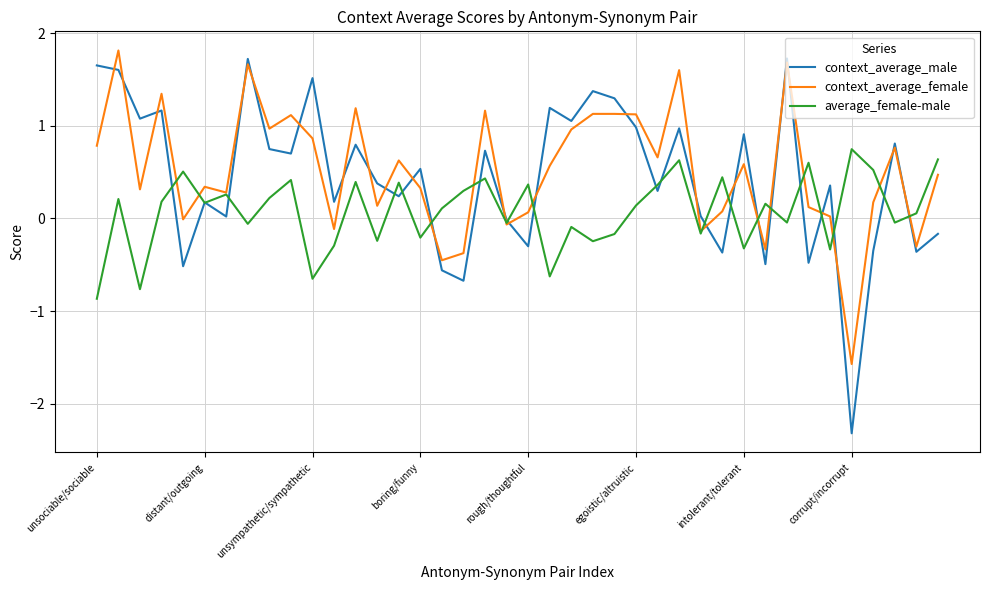

Does the chart have visible grid lines?

Yes